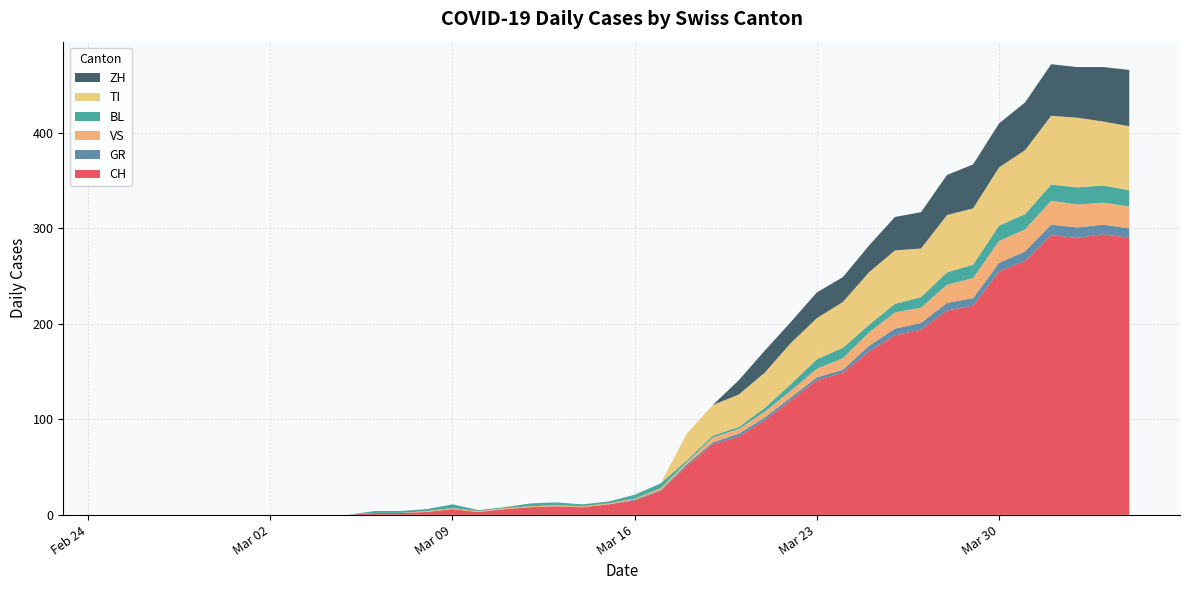

Reading left to right, transcribe all the data shown in this chart.

CH: 2020-02-25=0	2020-02-26=0	2020-02-27=0	2020-02-28=0	2020-02-29=0	2020-03-01=0	2020-03-02=0	2020-03-03=0	2020-03-04=0	2020-03-05=0	2020-03-06=2	2020-03-07=2	2020-03-08=3	2020-03-09=6	2020-03-10=3	2020-03-11=6	2020-03-12=8	2020-03-13=9	2020-03-14=8	2020-03-15=11	2020-03-16=15	2020-03-17=25	2020-03-18=51	2020-03-19=74	2020-03-20=82	2020-03-21=99	2020-03-22=120	2020-03-23=141	2020-03-24=149	2020-03-25=171	2020-03-26=188	2020-03-27=194	2020-03-28=214	2020-03-29=219	2020-03-30=255	2020-03-31=266	2020-04-01=293	2020-04-02=290	2020-04-03=294	2020-04-04=290
GR: 2020-02-25=0	2020-02-26=0	2020-02-27=0	2020-02-28=0	2020-02-29=0	2020-03-01=0	2020-03-02=0	2020-03-03=0	2020-03-04=0	2020-03-05=0	2020-03-06=0	2020-03-07=0	2020-03-08=0	2020-03-09=0	2020-03-10=0	2020-03-11=0	2020-03-12=0	2020-03-13=0	2020-03-14=0	2020-03-15=0	2020-03-16=1	2020-03-17=1	2020-03-18=2	2020-03-19=2	2020-03-20=3	2020-03-21=3	2020-03-22=3	2020-03-23=3	2020-03-24=3	2020-03-25=6	2020-03-26=7	2020-03-27=7	2020-03-28=8	2020-03-29=8	2020-03-30=9	2020-03-31=10	2020-04-01=11	2020-04-02=11	2020-04-03=10	2020-04-04=10
VS: 2020-02-25=0	2020-02-26=0	2020-02-27=0	2020-02-28=0	2020-02-29=0	2020-03-01=0	2020-03-02=0	2020-03-03=0	2020-03-04=0	2020-03-05=0	2020-03-06=0	2020-03-07=0	2020-03-08=1	2020-03-09=1	2020-03-10=1	2020-03-11=1	2020-03-12=1	2020-03-13=1	2020-03-14=1	2020-03-15=1	2020-03-16=1	2020-03-17=2	2020-03-18=2	2020-03-19=5	2020-03-20=5	2020-03-21=6	2020-03-22=7	2020-03-23=9	2020-03-24=12	2020-03-25=14	2020-03-26=17	2020-03-27=16	2020-03-28=19	2020-03-29=21	2020-03-30=23	2020-03-31=23	2020-04-01=25	2020-04-02=24	2020-04-03=23	2020-04-04=23
BL: 2020-02-25=0	2020-02-26=0	2020-02-27=0	2020-02-28=0	2020-02-29=0	2020-03-01=0	2020-03-02=0	2020-03-03=0	2020-03-04=0	2020-03-05=0	2020-03-06=2	2020-03-07=2	2020-03-08=2	2020-03-09=4	2020-03-10=1	2020-03-11=1	2020-03-12=3	2020-03-13=3	2020-03-14=2	2020-03-15=2	2020-03-16=4	2020-03-17=5	2020-03-18=2	2020-03-19=2	2020-03-20=2	2020-03-21=4	2020-03-22=7	2020-03-23=10	2020-03-24=11	2020-03-25=8	2020-03-26=9	2020-03-27=11	2020-03-28=13	2020-03-29=14	2020-03-30=16	2020-03-31=16	2020-04-01=17	2020-04-02=18	2020-04-03=18	2020-04-04=17
TI: 2020-02-25=0	2020-02-26=0	2020-02-27=0	2020-02-28=0	2020-02-29=0	2020-03-01=0	2020-03-02=0	2020-03-03=0	2020-03-04=0	2020-03-05=0	2020-03-06=0	2020-03-07=0	2020-03-08=0	2020-03-09=0	2020-03-10=0	2020-03-11=0	2020-03-12=0	2020-03-13=0	2020-03-14=0	2020-03-15=0	2020-03-16=0	2020-03-17=0	2020-03-18=28	2020-03-19=32	2020-03-20=34	2020-03-21=37	2020-03-22=43	2020-03-23=43	2020-03-24=48	2020-03-25=55	2020-03-26=56	2020-03-27=51	2020-03-28=60	2020-03-29=59	2020-03-30=61	2020-03-31=67	2020-04-01=72	2020-04-02=73	2020-04-03=67	2020-04-04=67
ZH: 2020-02-25=0	2020-02-26=0	2020-02-27=0	2020-02-28=0	2020-02-29=0	2020-03-01=0	2020-03-02=0	2020-03-03=0	2020-03-04=0	2020-03-05=0	2020-03-06=0	2020-03-07=0	2020-03-08=0	2020-03-09=0	2020-03-10=0	2020-03-11=0	2020-03-12=0	2020-03-13=0	2020-03-14=0	2020-03-15=0	2020-03-16=0	2020-03-17=0	2020-03-18=0	2020-03-19=0	2020-03-20=15	2020-03-21=23	2020-03-22=22	2020-03-23=27	2020-03-24=26	2020-03-25=28	2020-03-26=35	2020-03-27=38	2020-03-28=42	2020-03-29=46	2020-03-30=46	2020-03-31=50	2020-04-01=54	2020-04-02=53	2020-04-03=57	2020-04-04=59